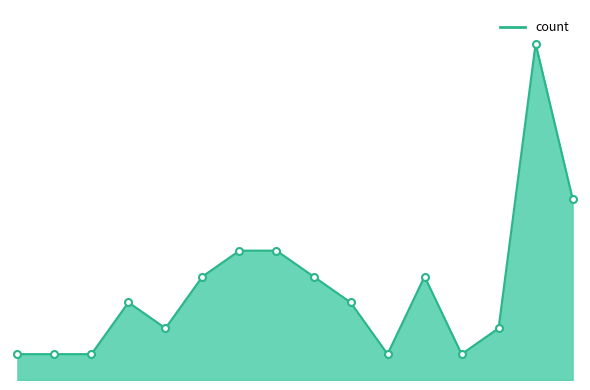

What is the label of the 3rd point from the left?

2019-03-01 14:59